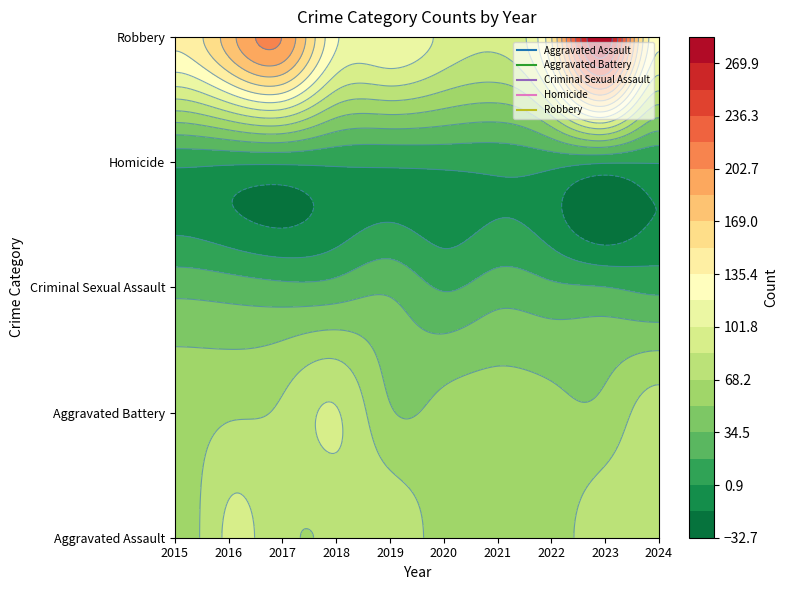

At how many categories does at least one series exceed 152?

3